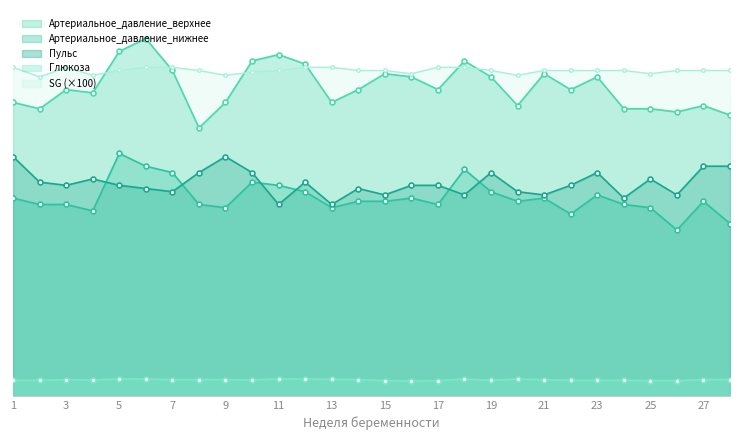

Between 23 and 20, which is larger?

23